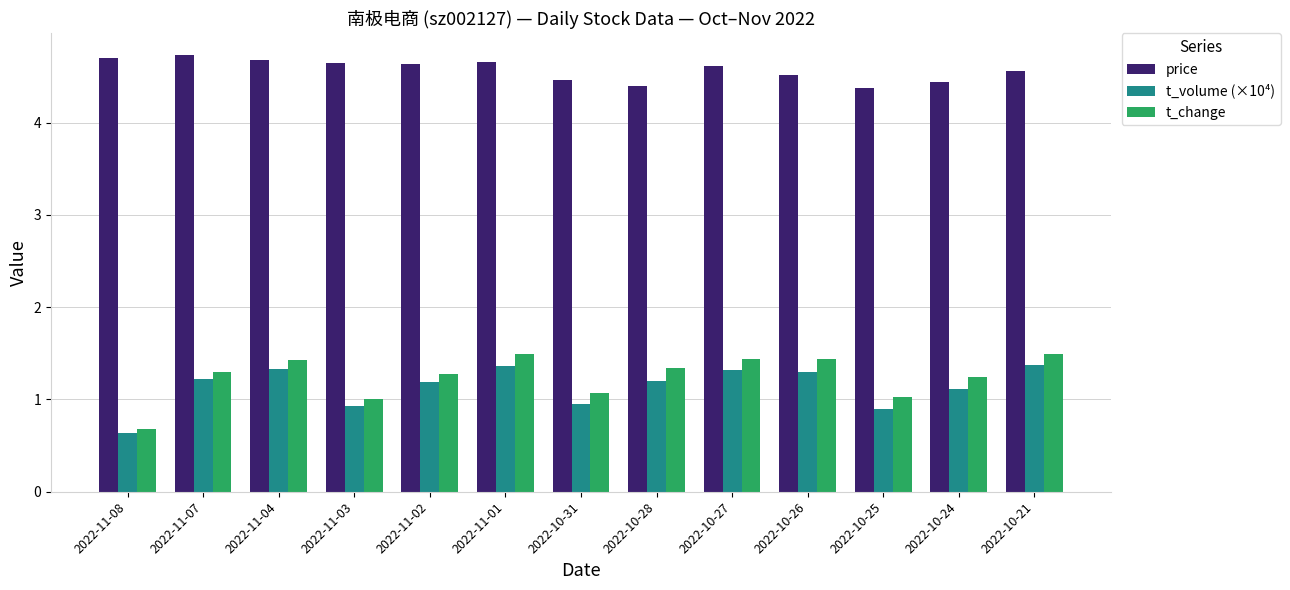

What are all the series names shown in the legend?

price, t_volume (×10⁴), t_change